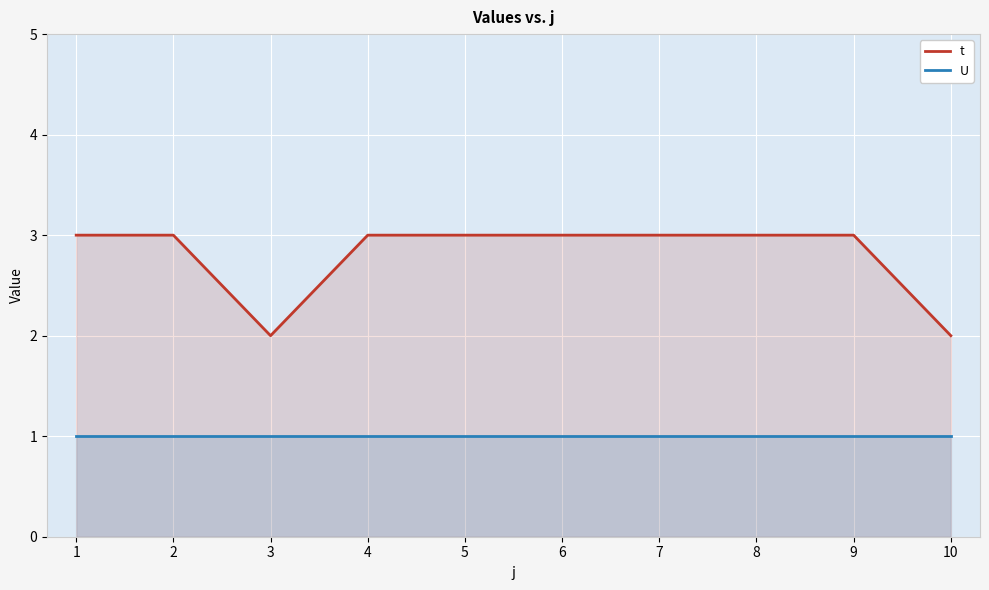

The value of U at 4 is 0. True or false?

False